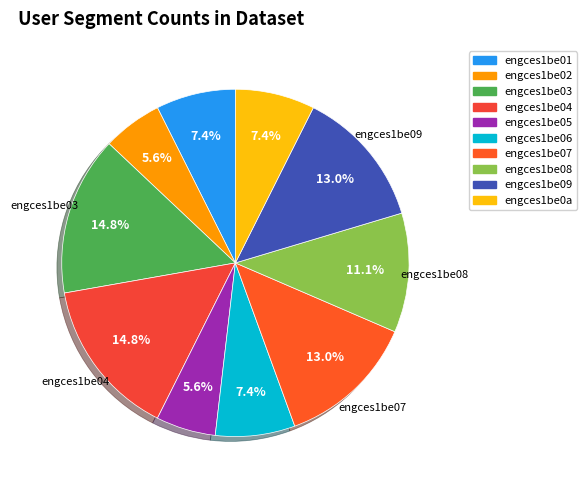

True or false: engces1be02 accounts for 18% of the total.

False